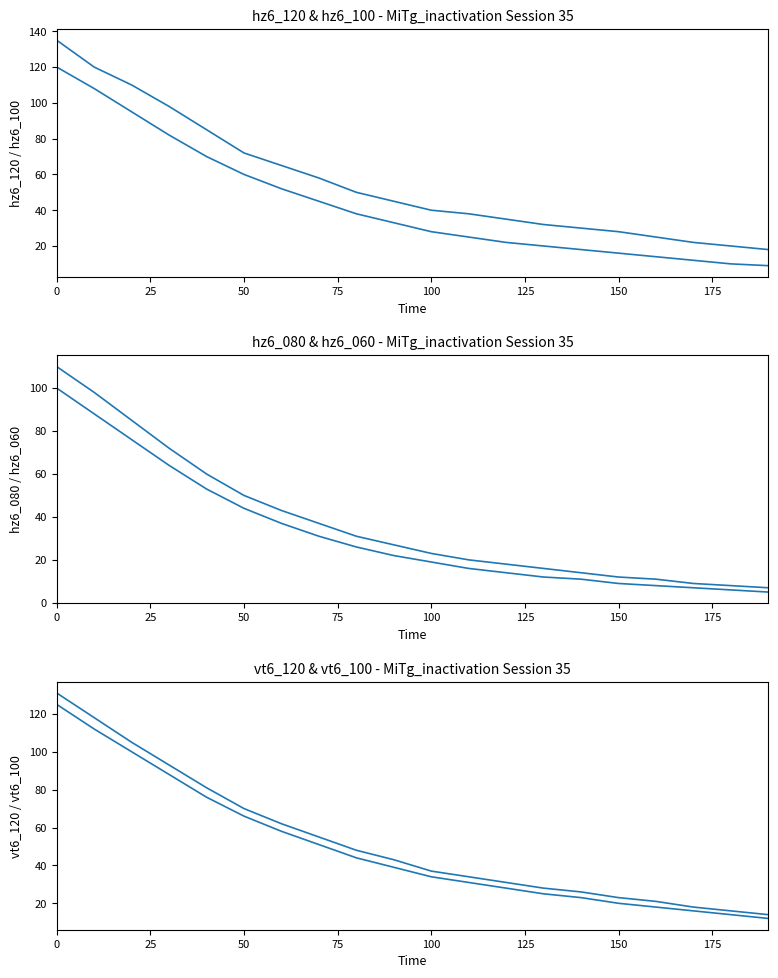

What is the value of the hz6_120 point at the 9th from the left?

50